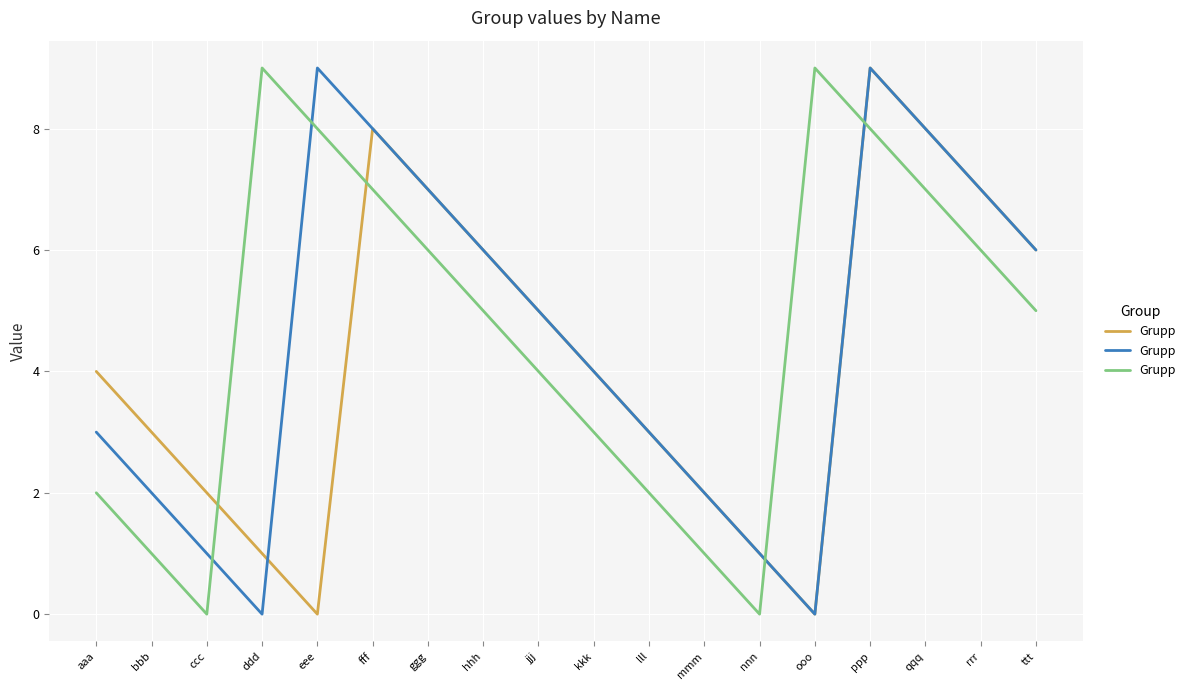

Is it true that the value at nnn is 0?

True